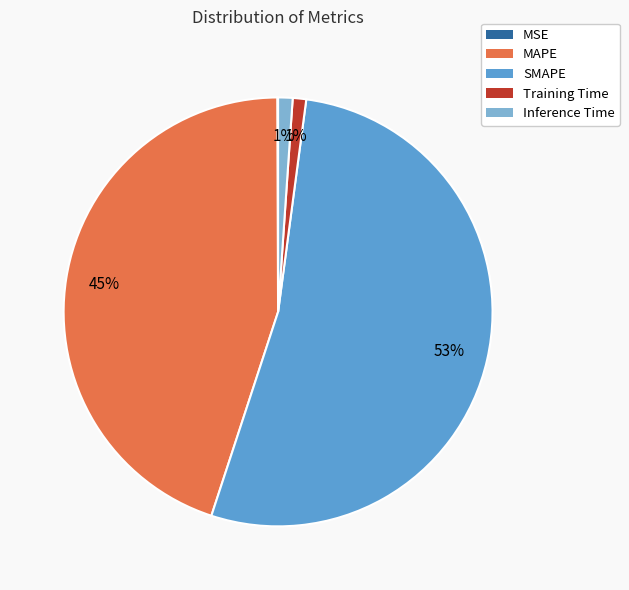

To the nearest percent, what is the average slice percentage?

20%